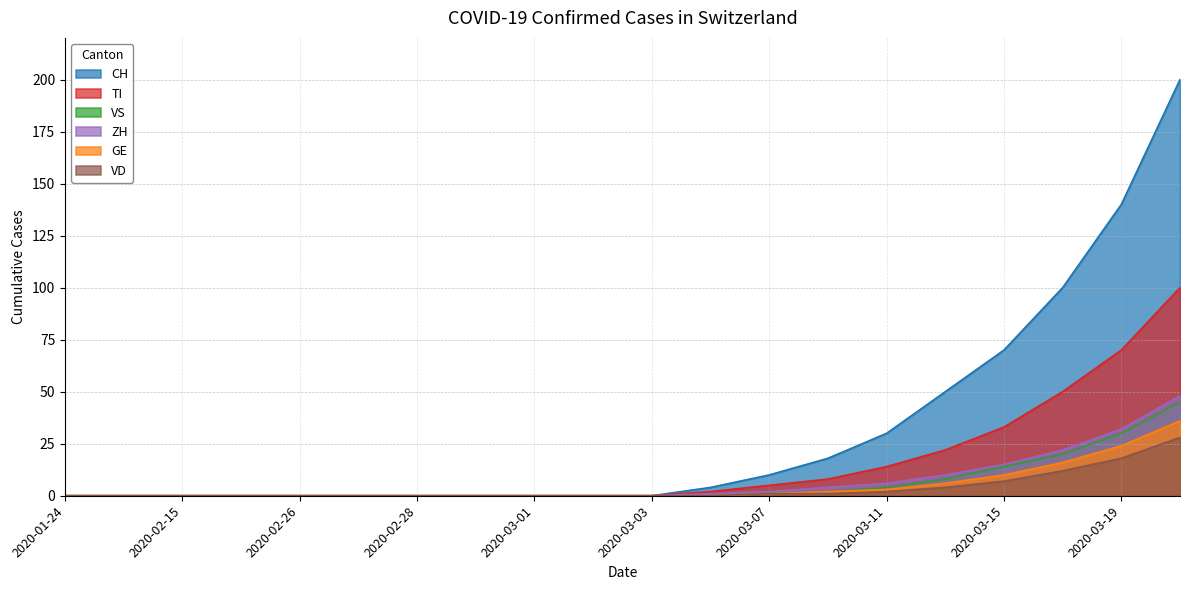

What is the average value of the CH series?

31